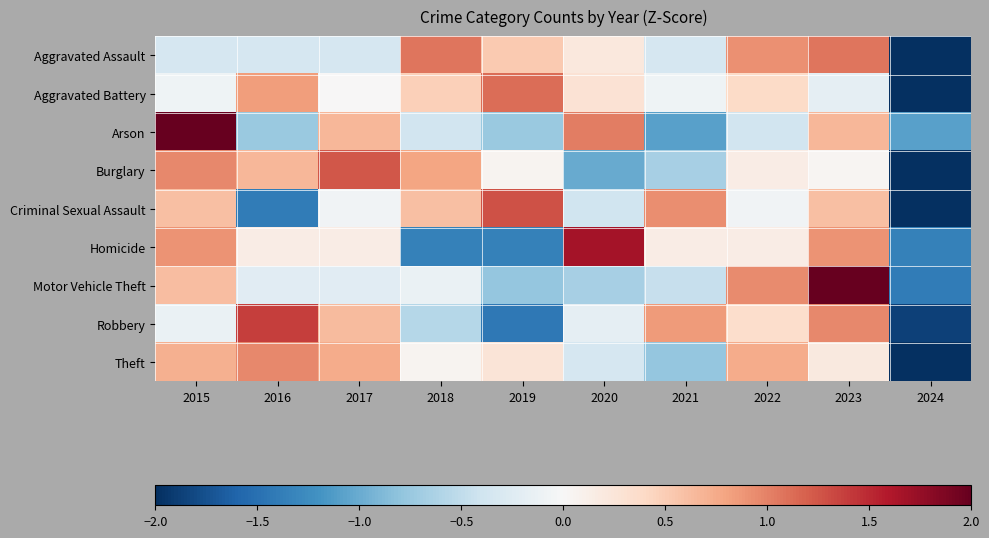

At which category does the chart reach its peak across all series?

2023